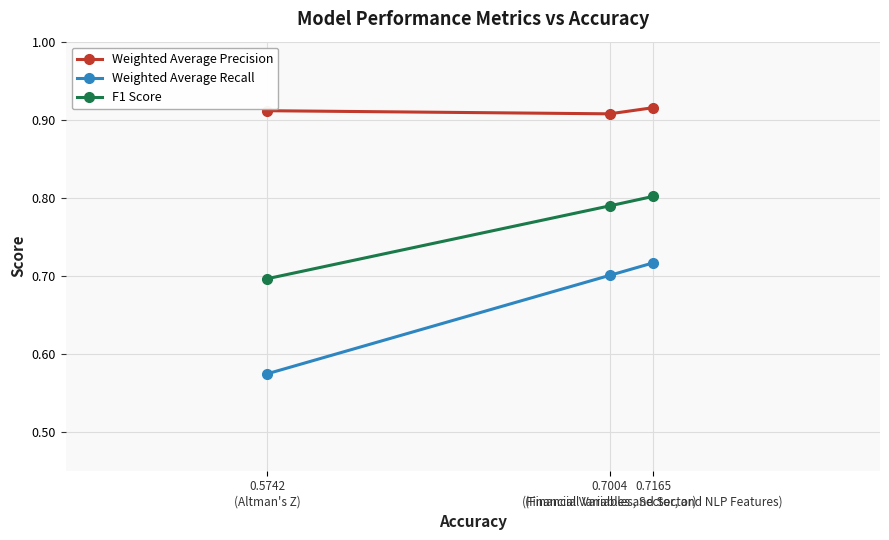

How many Weighted Average Recall values are between 0 and 1?

3